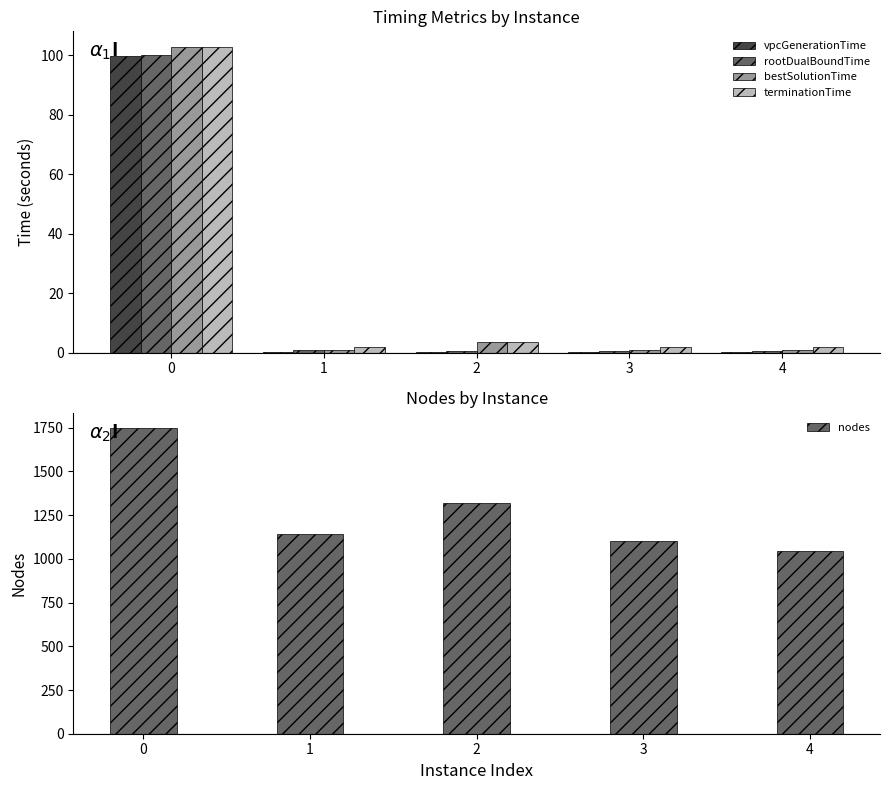

What is the difference between the terminationTime values at 0 and 1?

101.0